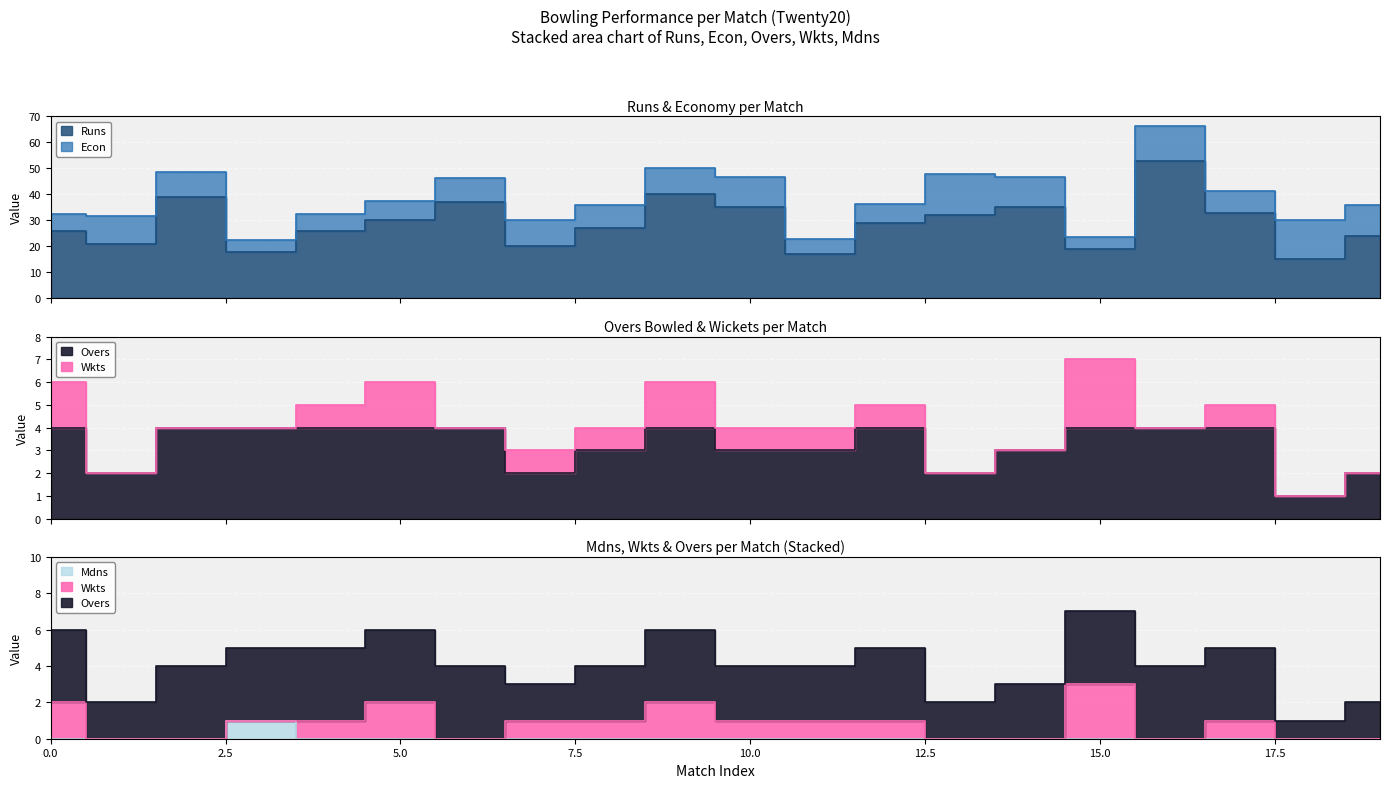

At which category does Mdns reach its first local peak?

3